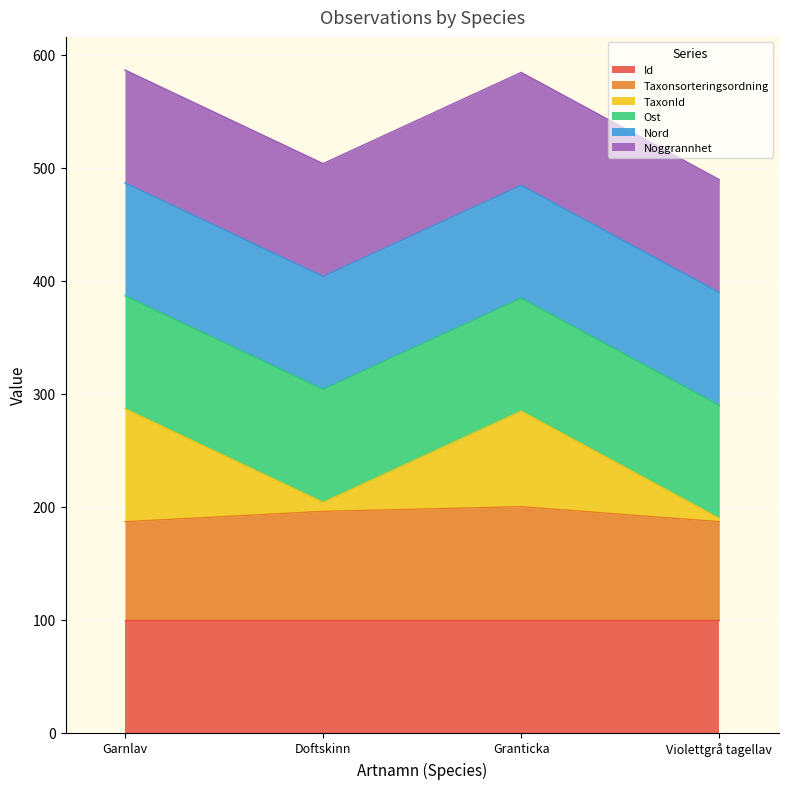

Where is the first local minimum for TaxonId?

Doftskinn